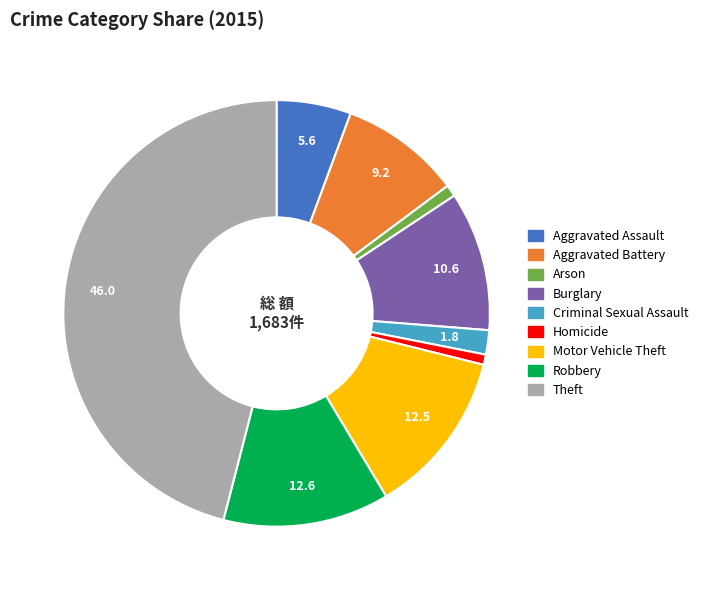

Between Theft and Criminal Sexual Assault, which is larger?

Theft